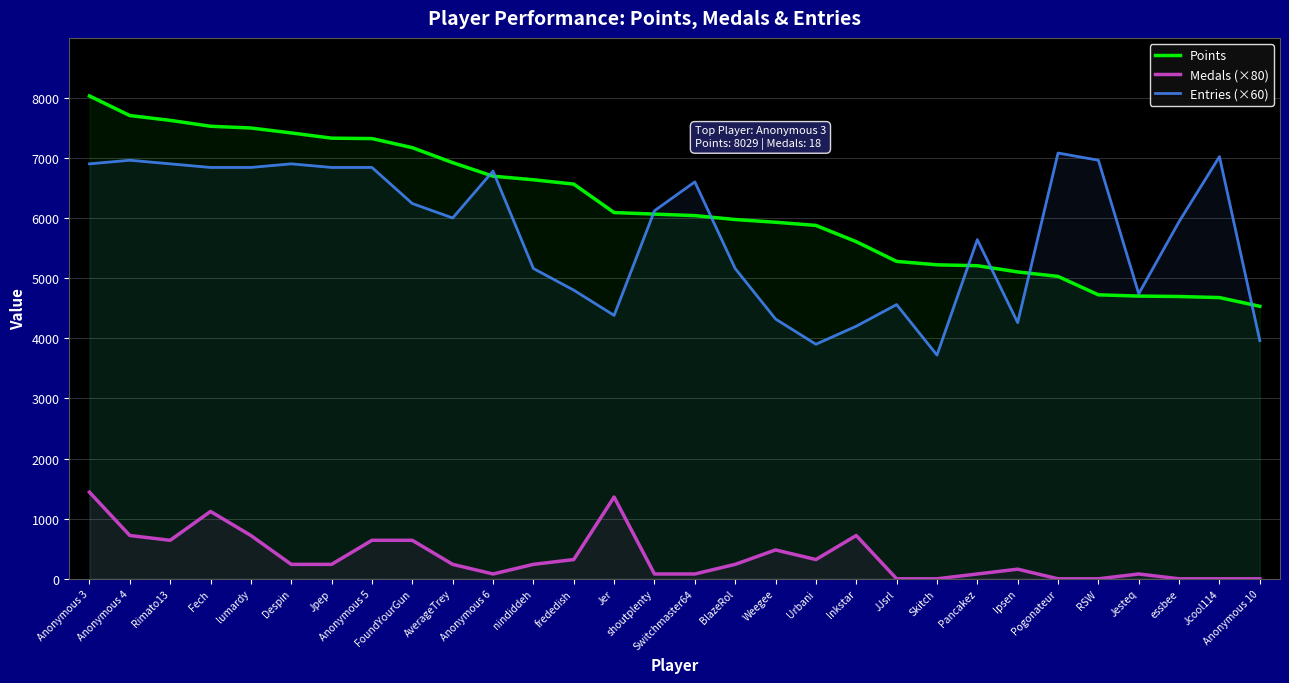

Reading left to right, transcribe all the data shown in this chart.

Points: 8029	7703	7623	7525	7496	7414	7327	7320	7169	6920	6695	6635	6563	6090	6064	6039	5974	5929	5876	5606	5278	5221	5206	5103	5028	4722	4701	4694	4676	4531
Medals (×80): 1440	720	640	1120	720	240	240	640	640	240	80	240	320	1360	80	80	240	480	320	720	0	0	80	160	0	0	80	0	0	0
Entries (×60): 6900	6960	6900	6840	6840	6900	6840	6840	6240	6000	6780	5160	4800	4380	6120	6600	5160	4320	3900	4200	4560	3720	5640	4260	7080	6960	4740	5940	7020	3960